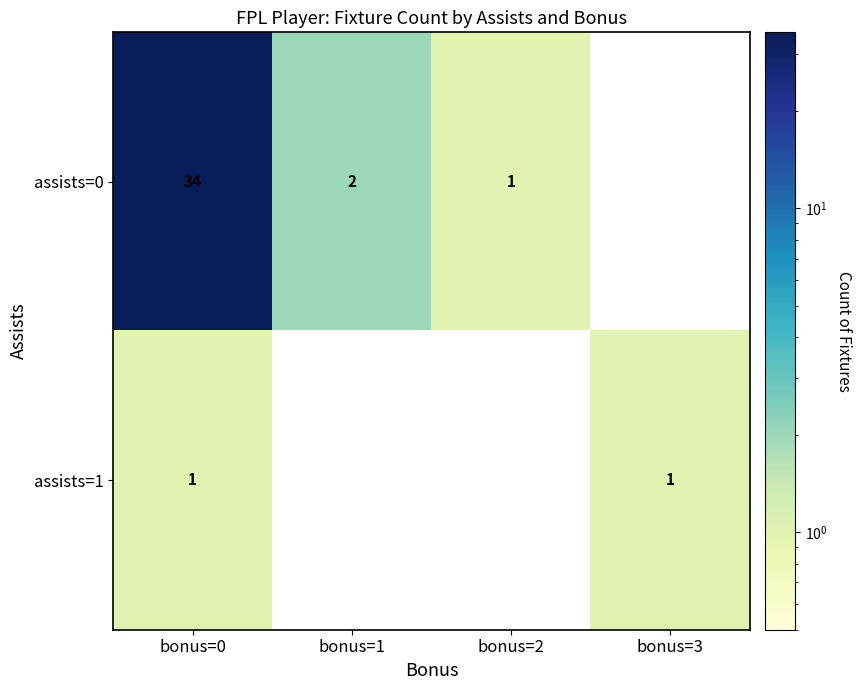

Is the value of assists=0 at bonus=0 greater than the value of assists=1 at bonus=3?

Yes